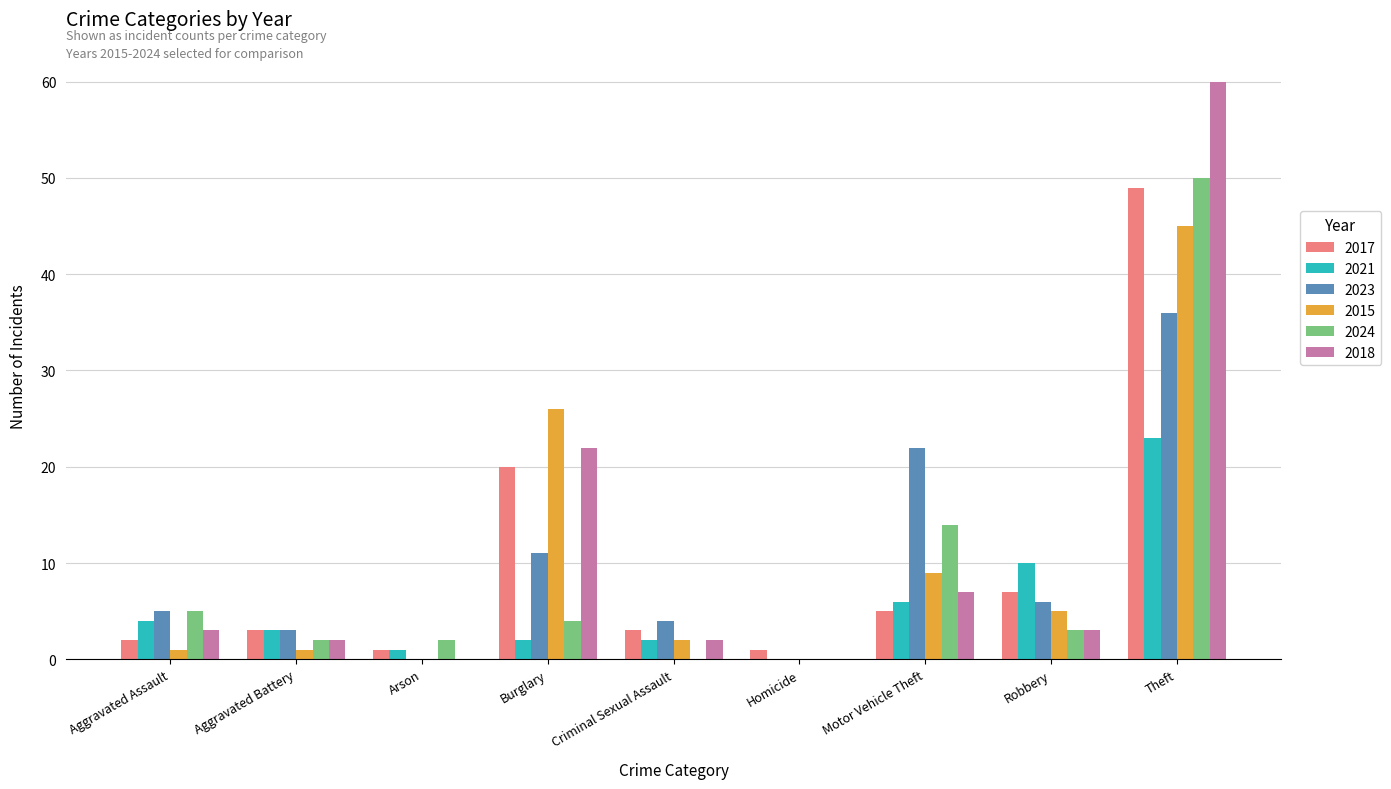

What is the sum of all 2018 values?

99